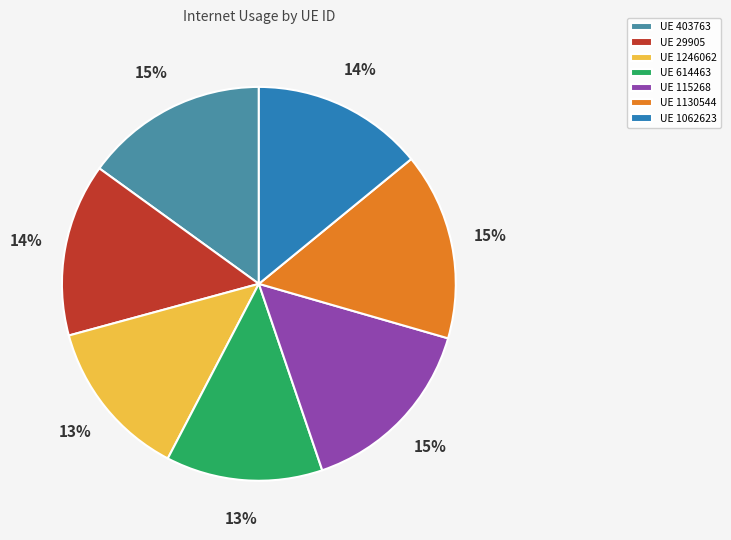

Does any single category account for the majority?

No